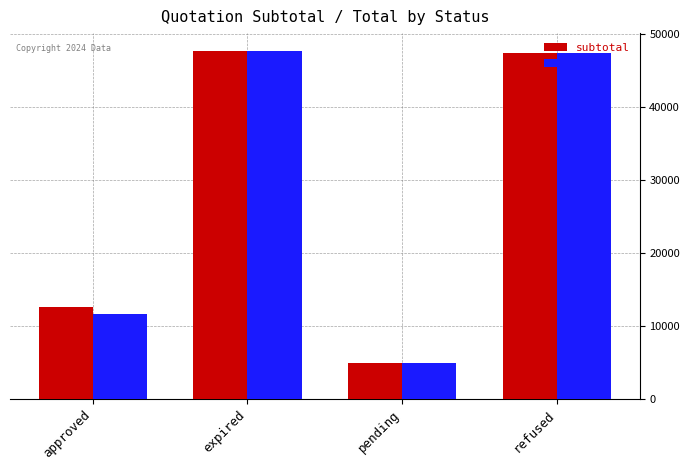

The value of subtotal at approved is 12535.0. True or false?

True